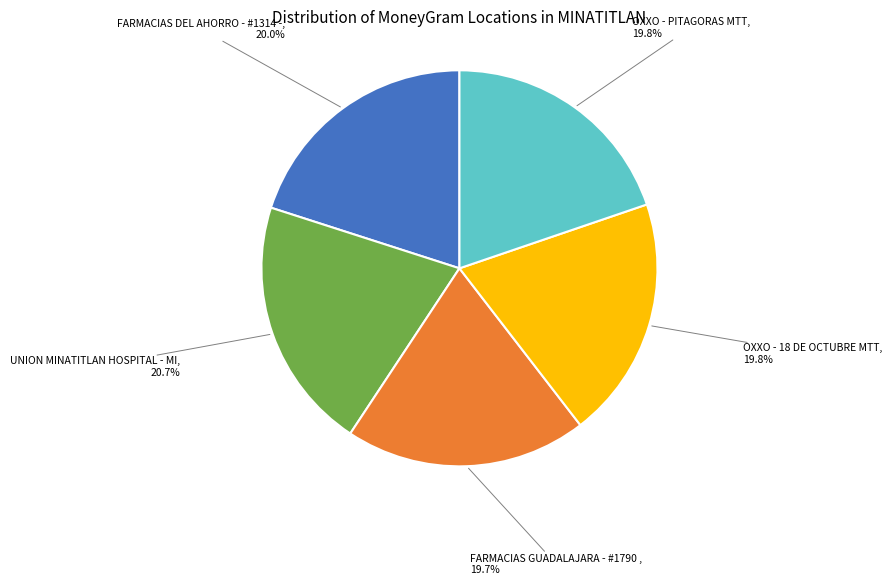

Is there a majority slice in this chart?

No